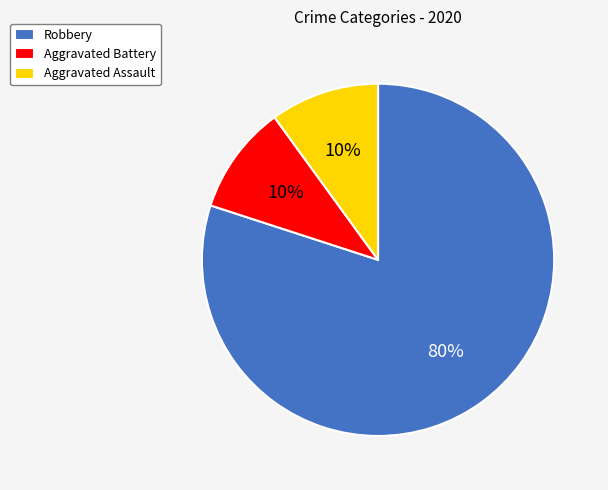

Do Aggravated Assault and Aggravated Battery together represent more than half of the pie?

No